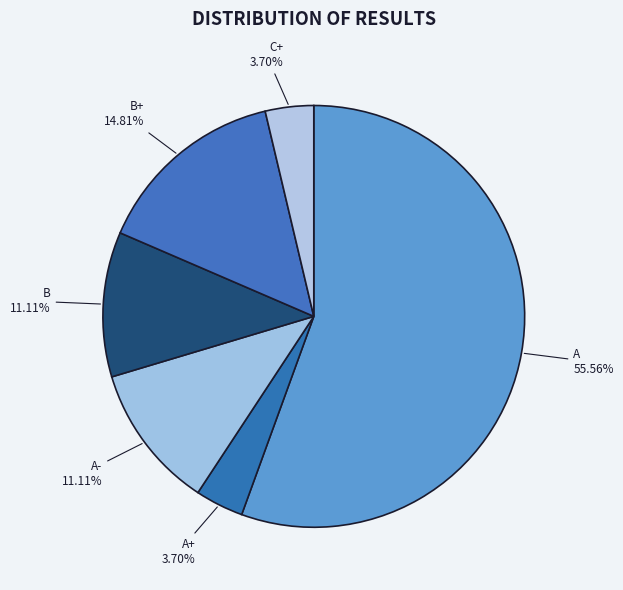

Which has a higher value, A or B+?

A